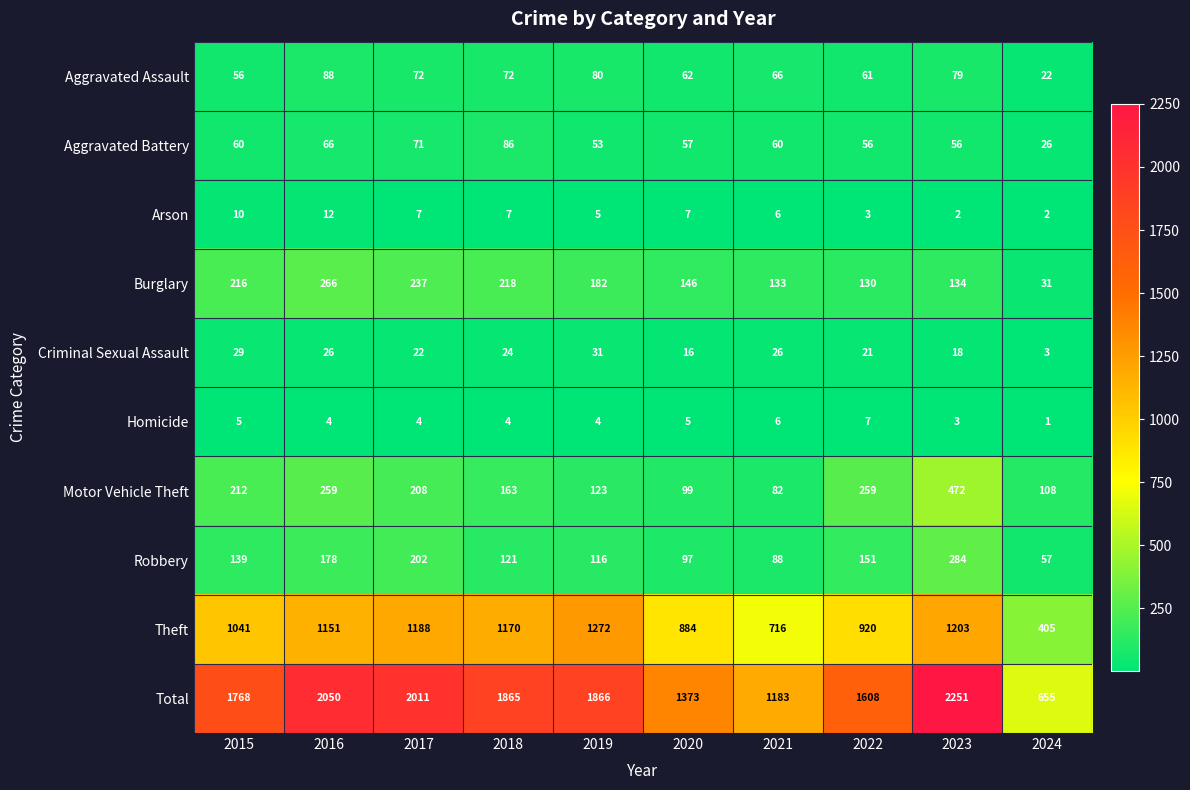

The value of Burglary at 2018 is 363. True or false?

False